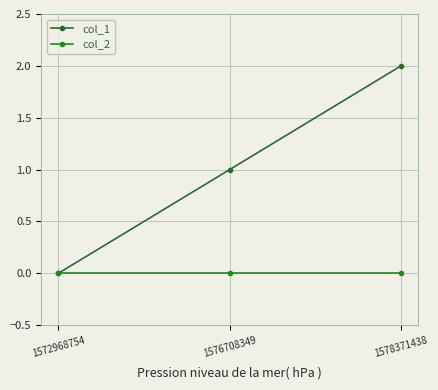

Reading left to right, extract all data points from this chart.

col_1: 0	1	2
col_2: 0	0	0